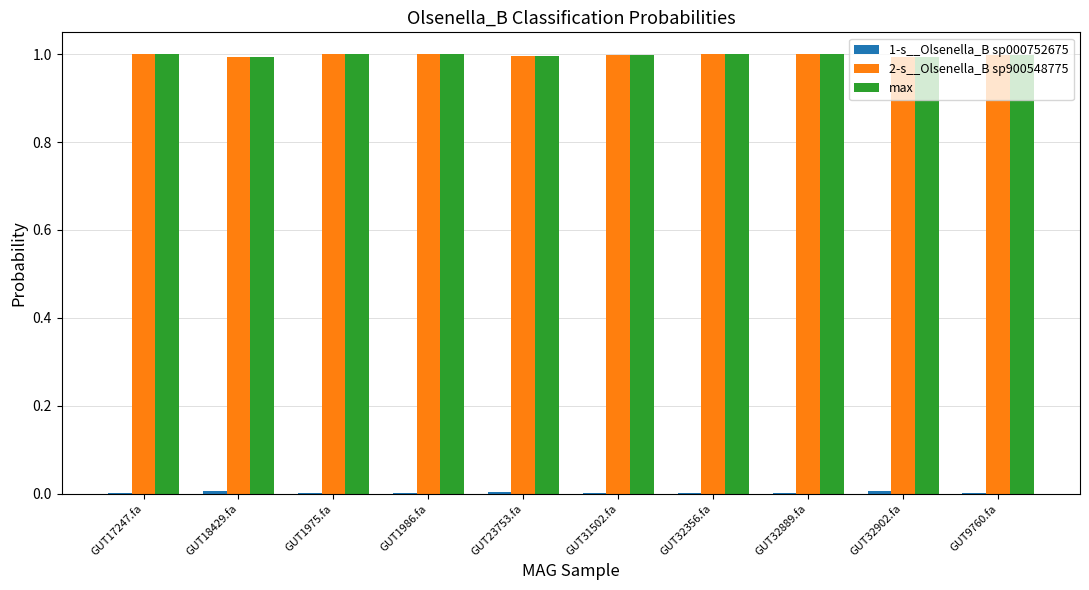

The value of max at GUT31502.fa is 1.0. True or false?

True